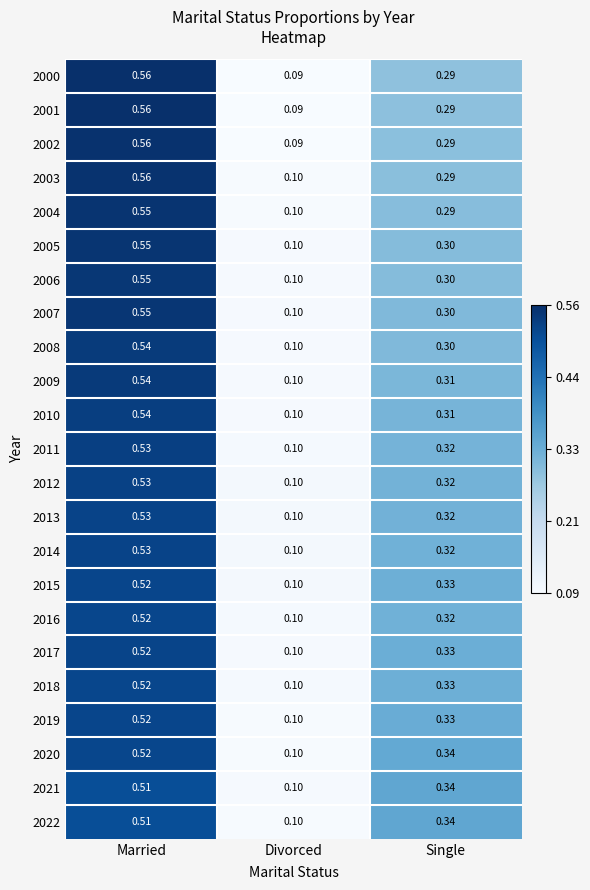

At which label is 2009 closest to 0?

Divorced